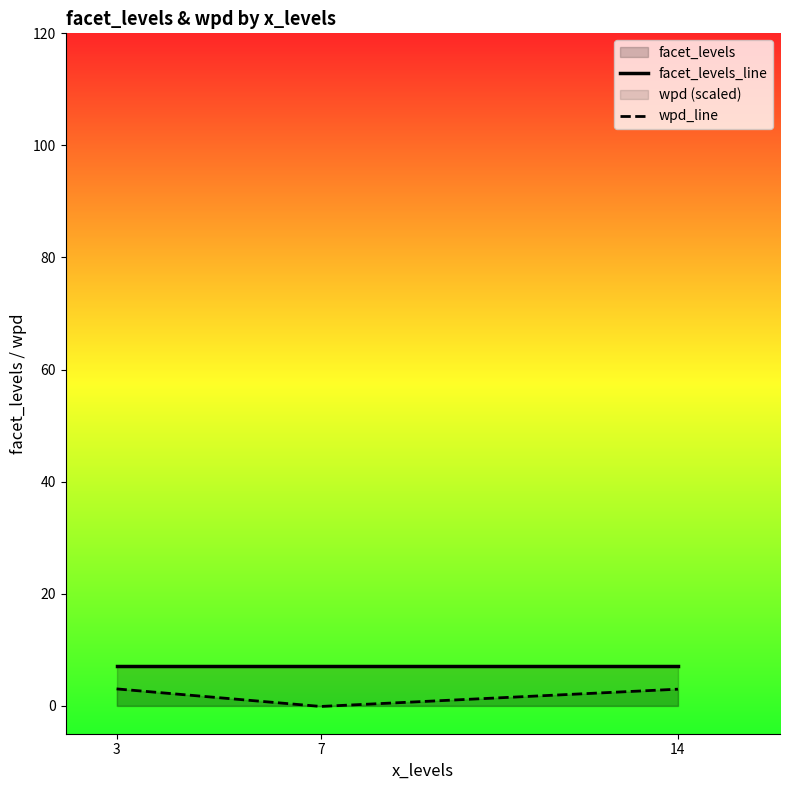

How many data points in wpd_line are less than 2?

1